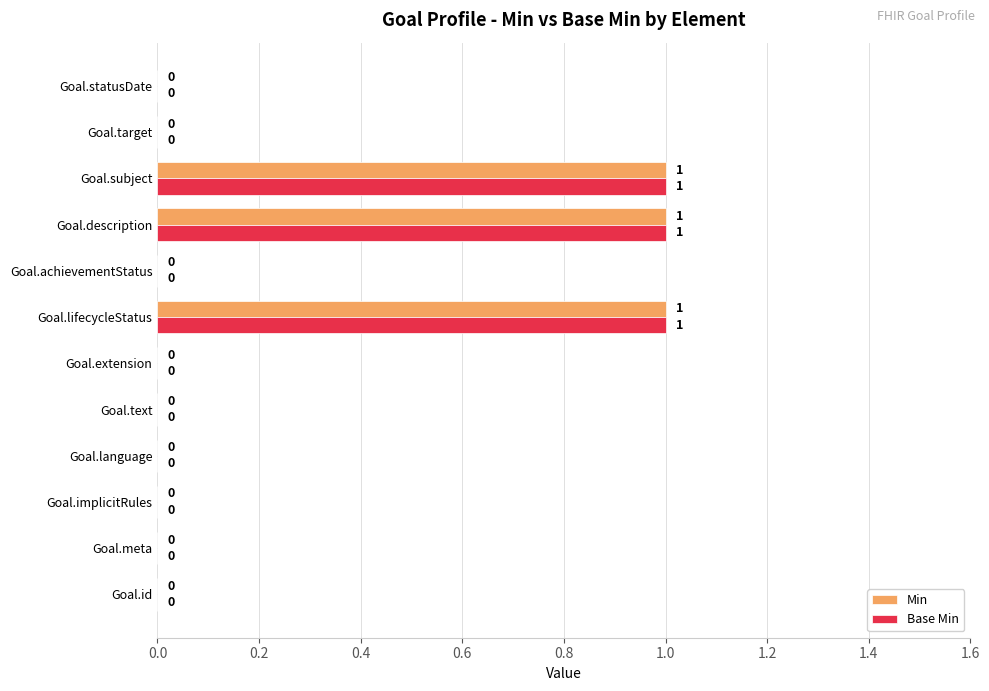

Is the value of Base Min at Goal.id greater than the value of Min at Goal.lifecycleStatus?

No